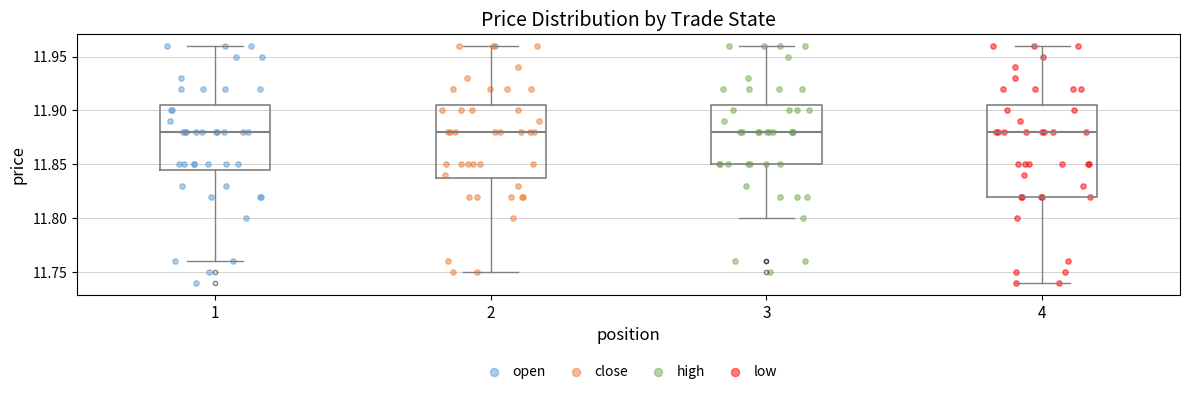

Reading left to right, transcribe this box plot: for each box, give where its median line is, the range the box spans, and where its two whiskers end, as read against the y-axis. The values are not printed on the chart, so give them approximately, as read against the axis.

1: median 11.880, box 11.845 to 11.905, whiskers 11.760 to 11.960
2: median 11.880, box 11.840 to 11.905, whiskers 11.750 to 11.960
3: median 11.880, box 11.850 to 11.905, whiskers 11.800 to 11.960
4: median 11.880, box 11.820 to 11.905, whiskers 11.740 to 11.960